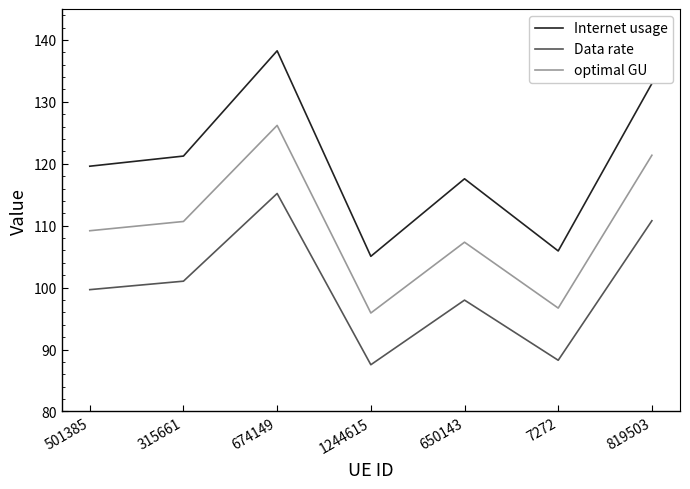

True or false: optimal GU and Internet usage cross at least once.

False